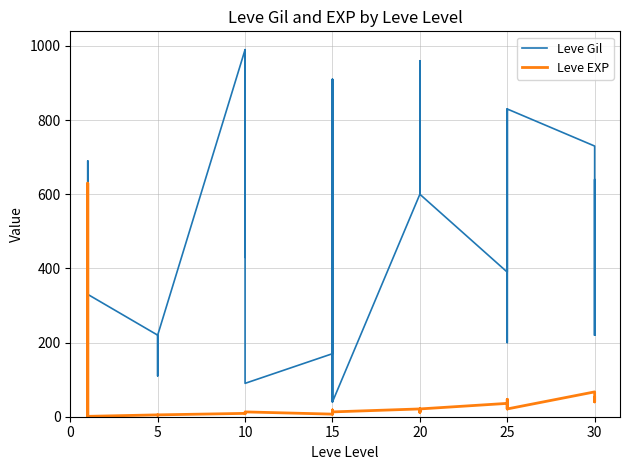

List the series in order of their overall mean, highest first.

Leve Gil, Leve EXP